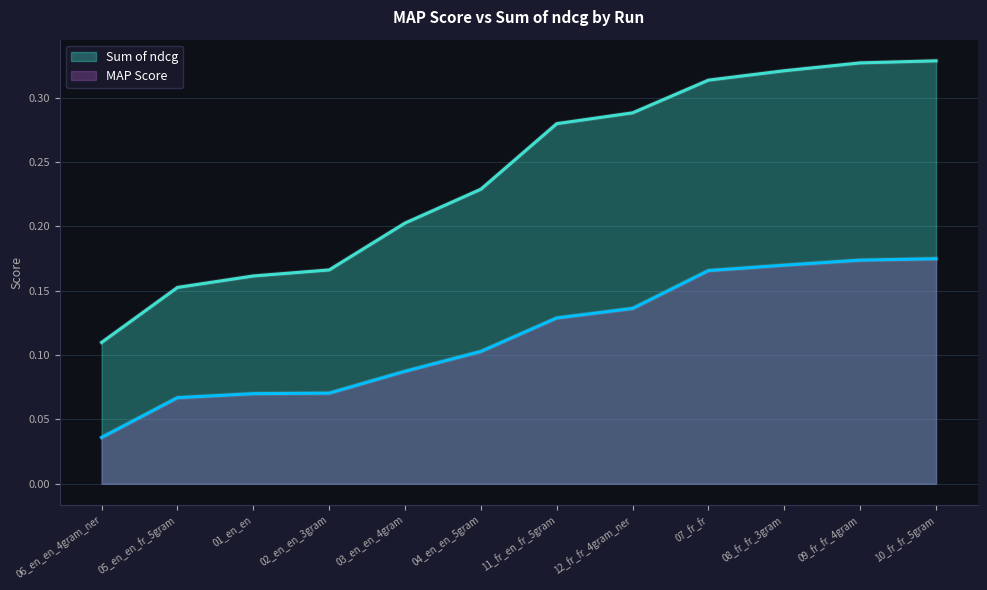

The value of Sum of ndcg at 10_fr_fr_5gram is 0.5. True or false?

False